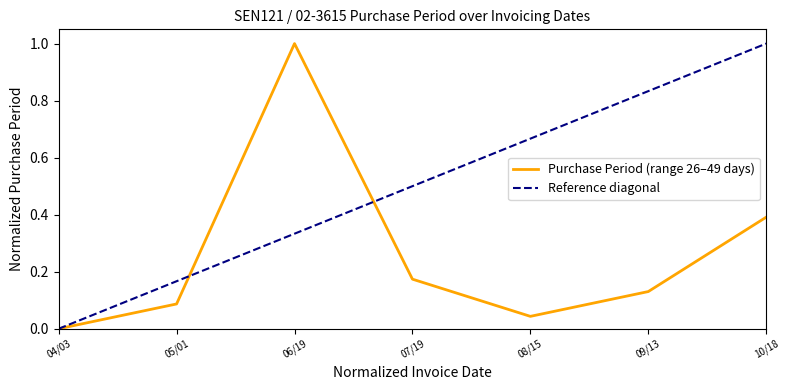

Is it true that Purchase Period (range 26–49 days) equals 0.0 at 05/01?

False